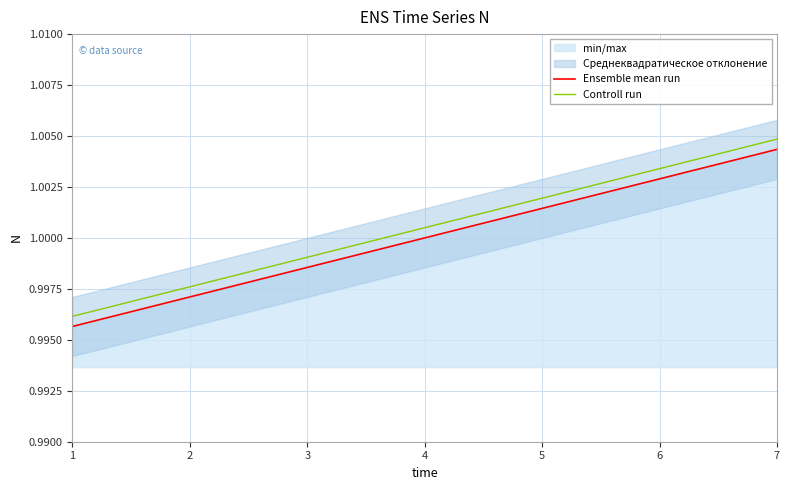

Is the value of Ensemble mean run at 3 greater than the value of Controll run at 4?

No